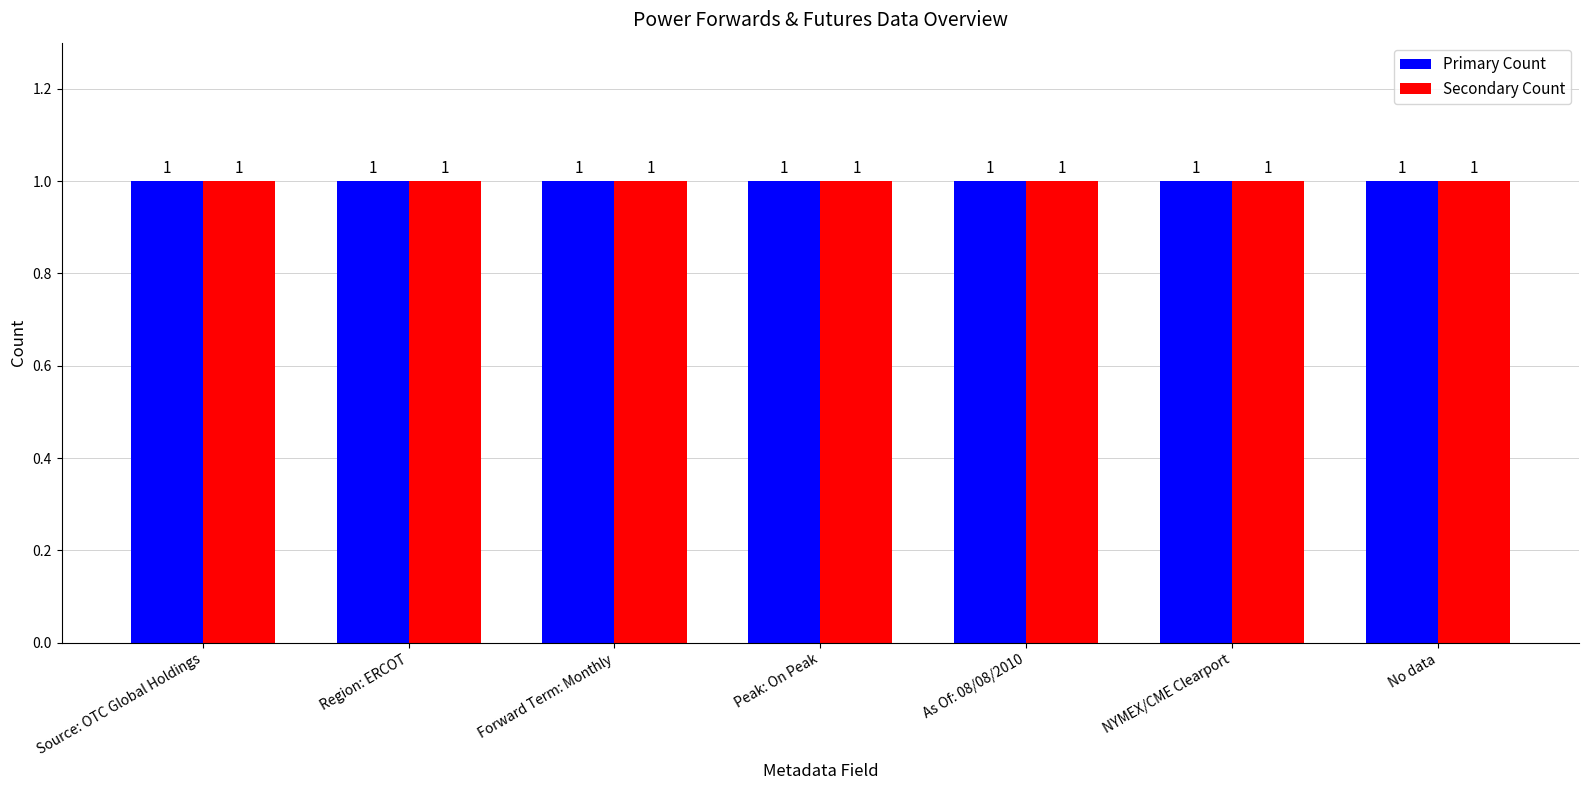

The Region series shows 0 at NYMEX and CME Clearport. True or false?

False